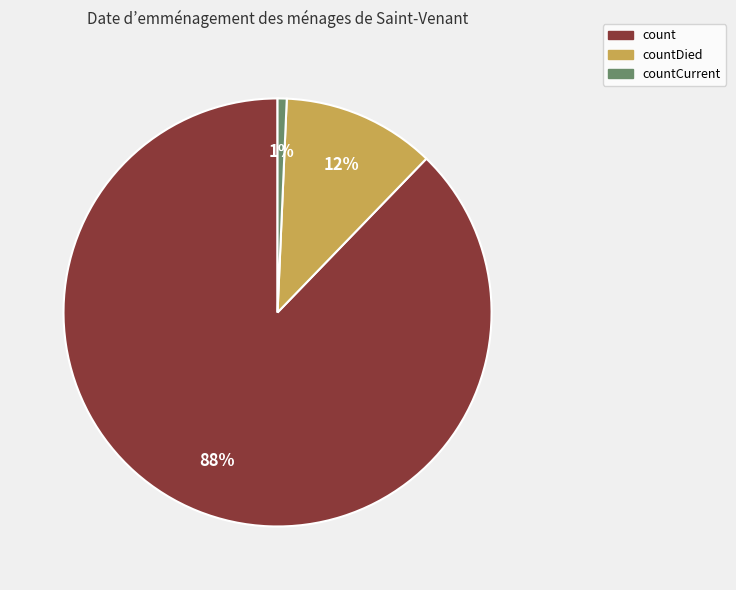

Do count and countDied together represent more than half of the pie?

Yes